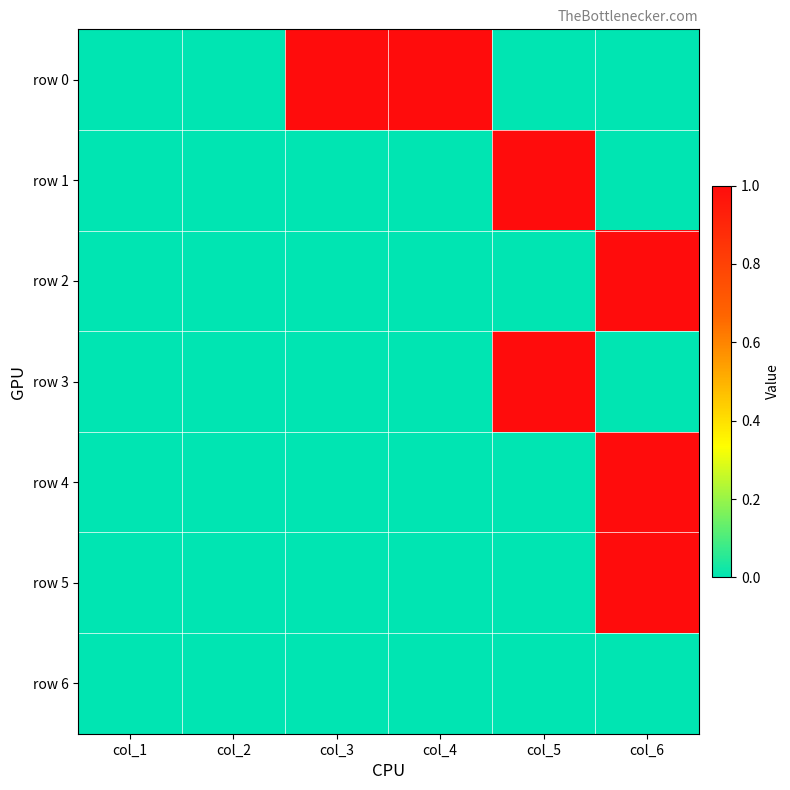

Reading left to right, list all the values displayed in this chart.

row 0: col_1=0	col_2=0	col_3=1	col_4=1	col_5=0	col_6=0
row 1: col_1=0	col_2=0	col_3=0	col_4=0	col_5=1	col_6=0
row 2: col_1=0	col_2=0	col_3=0	col_4=0	col_5=0	col_6=1
row 3: col_1=0	col_2=0	col_3=0	col_4=0	col_5=1	col_6=0
row 4: col_1=0	col_2=0	col_3=0	col_4=0	col_5=0	col_6=1
row 5: col_1=0	col_2=0	col_3=0	col_4=0	col_5=0	col_6=1
row 6: col_1=0	col_2=0	col_3=0	col_4=0	col_5=0	col_6=0